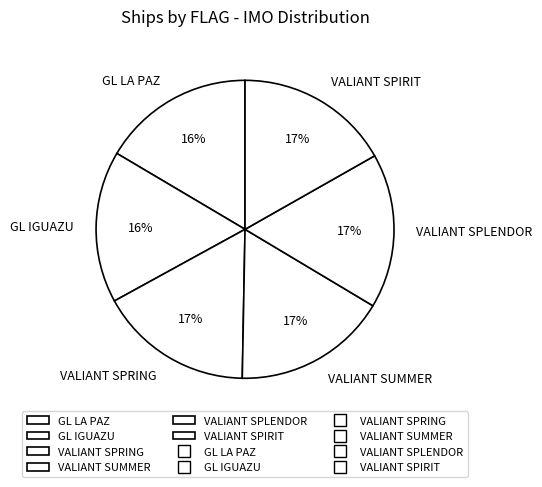

How many slices are in this pie chart?

6